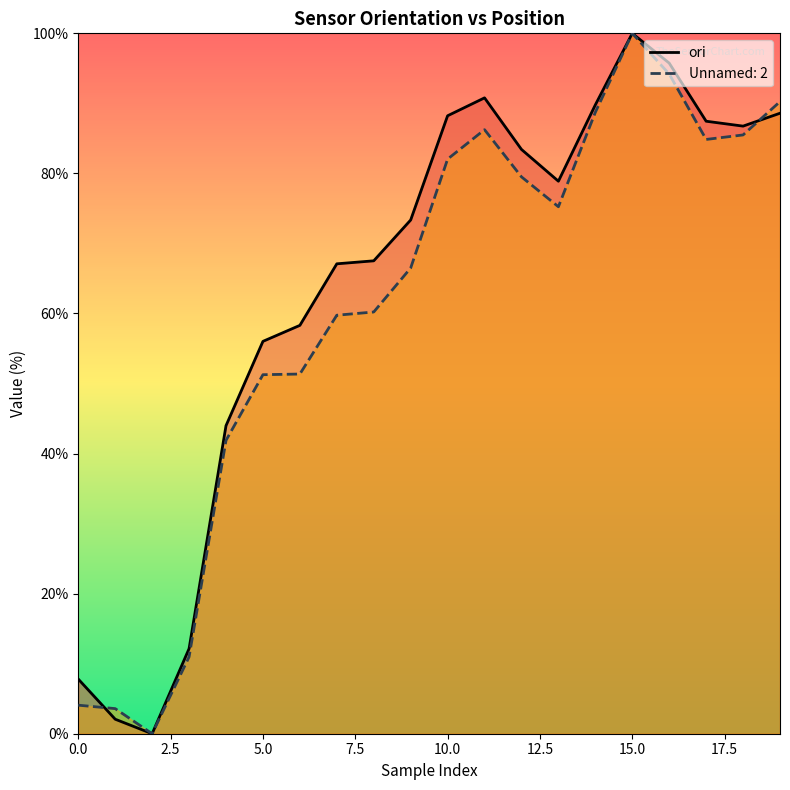

Rank the series at 5.0 from lowest to highest value.

Unnamed: 2, ori